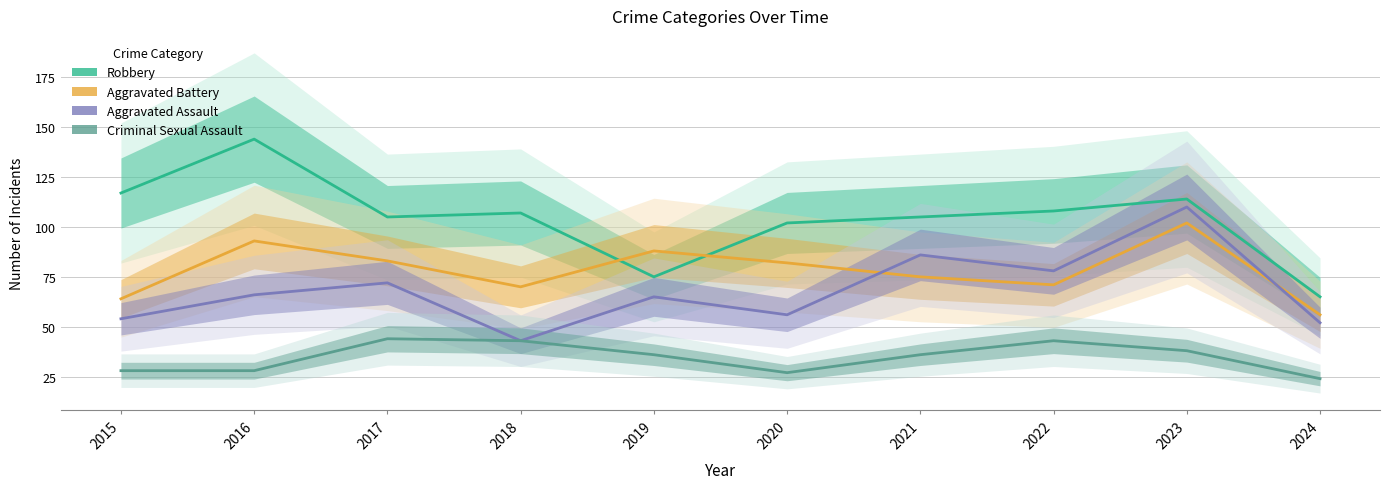

Rank the categories by Robbery value from highest to lowest.

2016, 2015, 2023, 2022, 2018, 2017, 2021, 2020, 2019, 2024